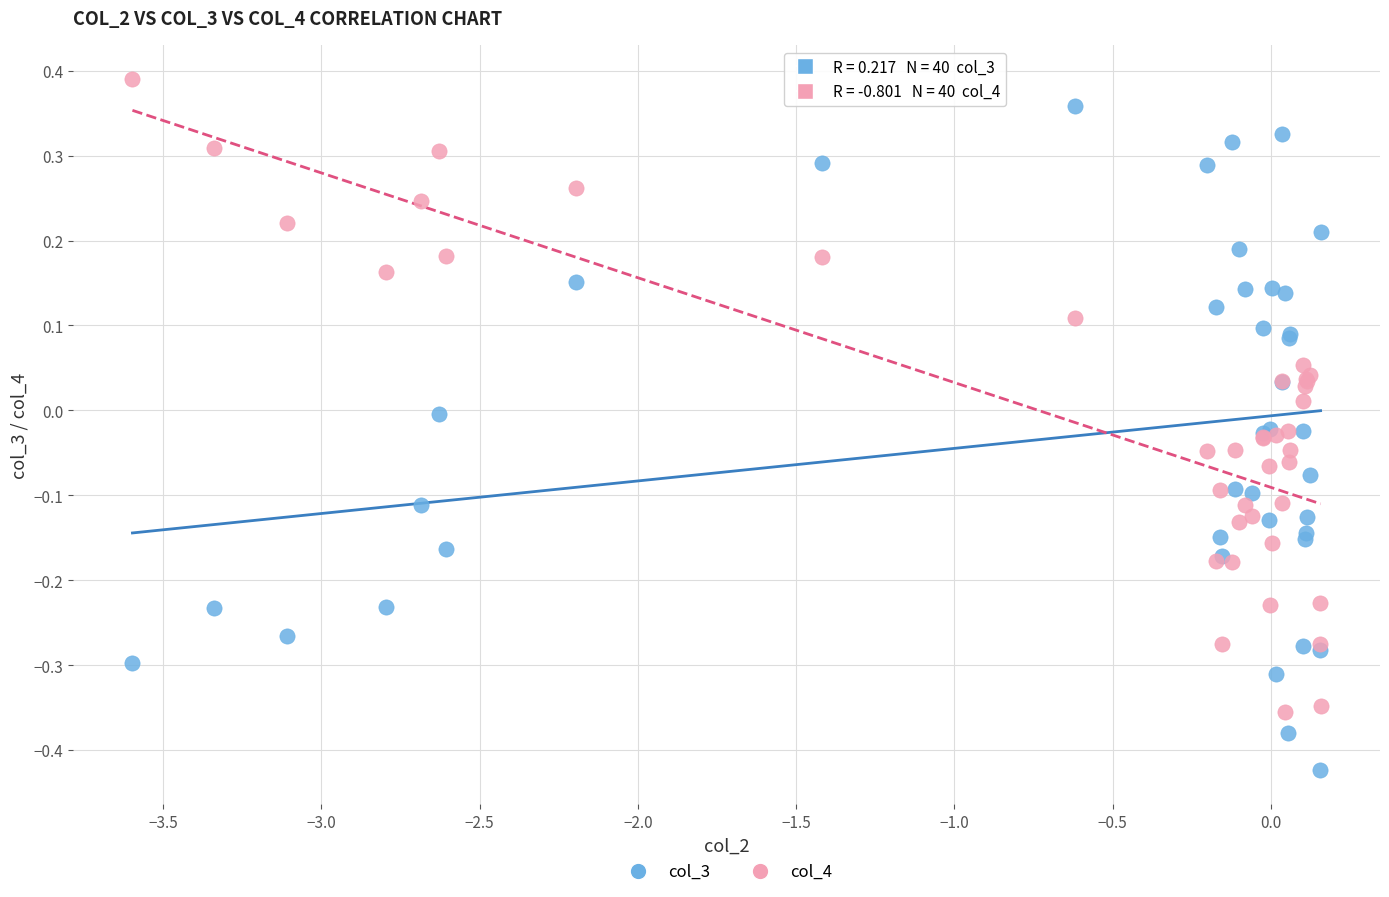

Which series reaches the minimum Y coordinate?

col_3